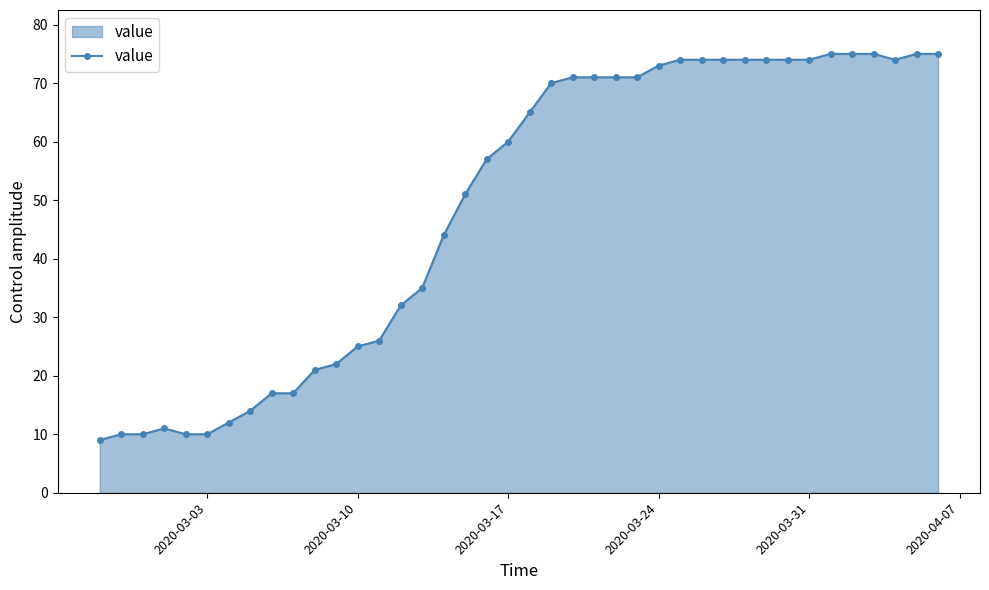

What is the value of the 13th point from the left?

25